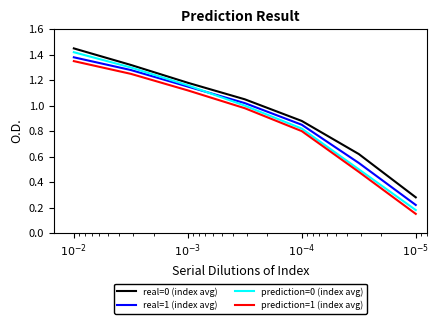

Which series has the largest range (max minus min)?

prediction=0 (index avg)